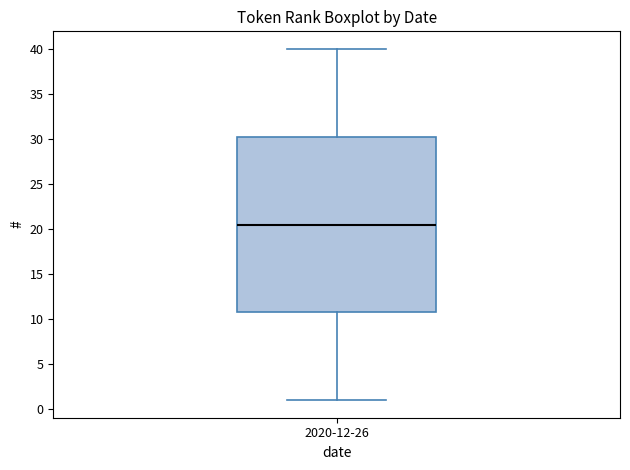

Where is the upper edge of the box for 2020-12-26 on the y-axis? The values are not printed on the chart, so give them approximately, as read against the axis.

30.5